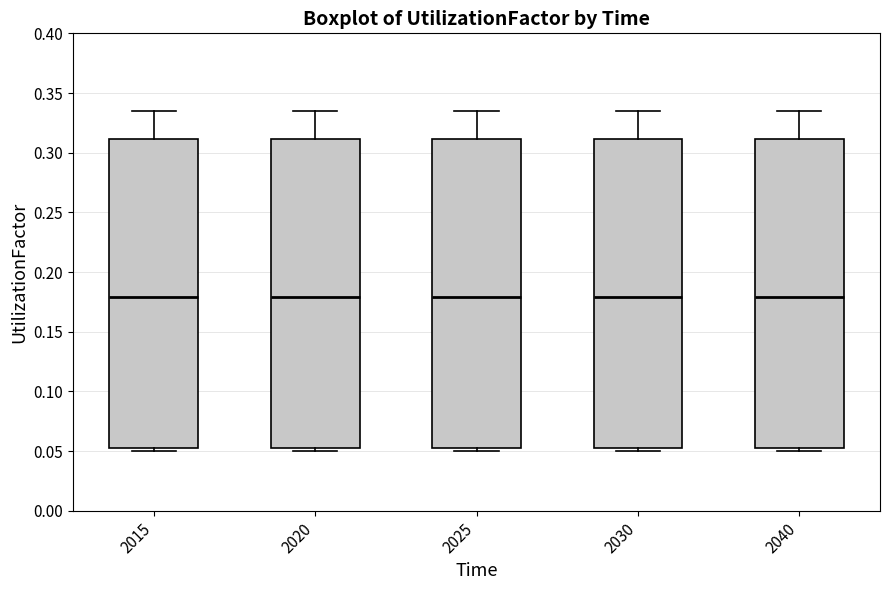

Reading left to right, read every box against the y-axis: the position of its median line, the range the box covers, and the ends of its whiskers. The values are not printed on the chart, so give them approximately, as read against the axis.

2015: median 0.180, box 0.055 to 0.310, whiskers 0.050 to 0.335
2020: median 0.180, box 0.055 to 0.310, whiskers 0.050 to 0.335
2025: median 0.180, box 0.055 to 0.310, whiskers 0.050 to 0.335
2030: median 0.180, box 0.055 to 0.310, whiskers 0.050 to 0.335
2040: median 0.180, box 0.055 to 0.310, whiskers 0.050 to 0.335